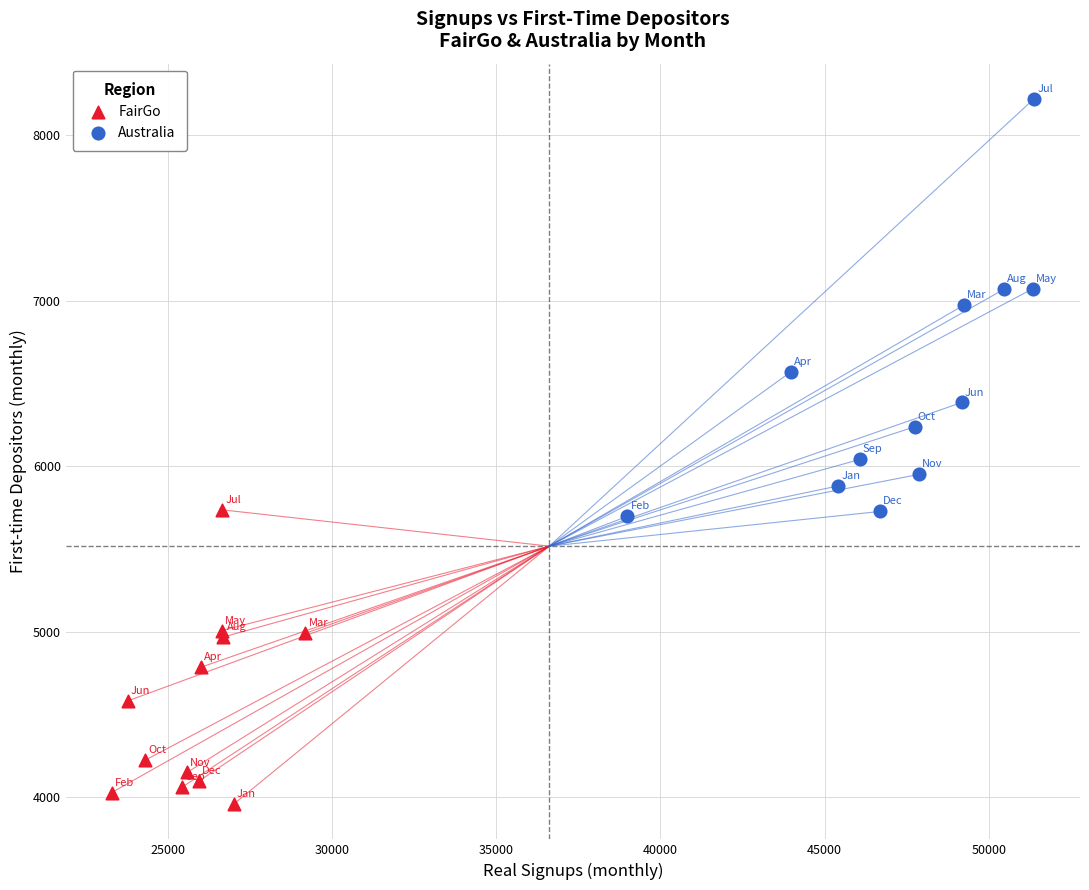

Which series reaches the minimum Y coordinate?

FairGo